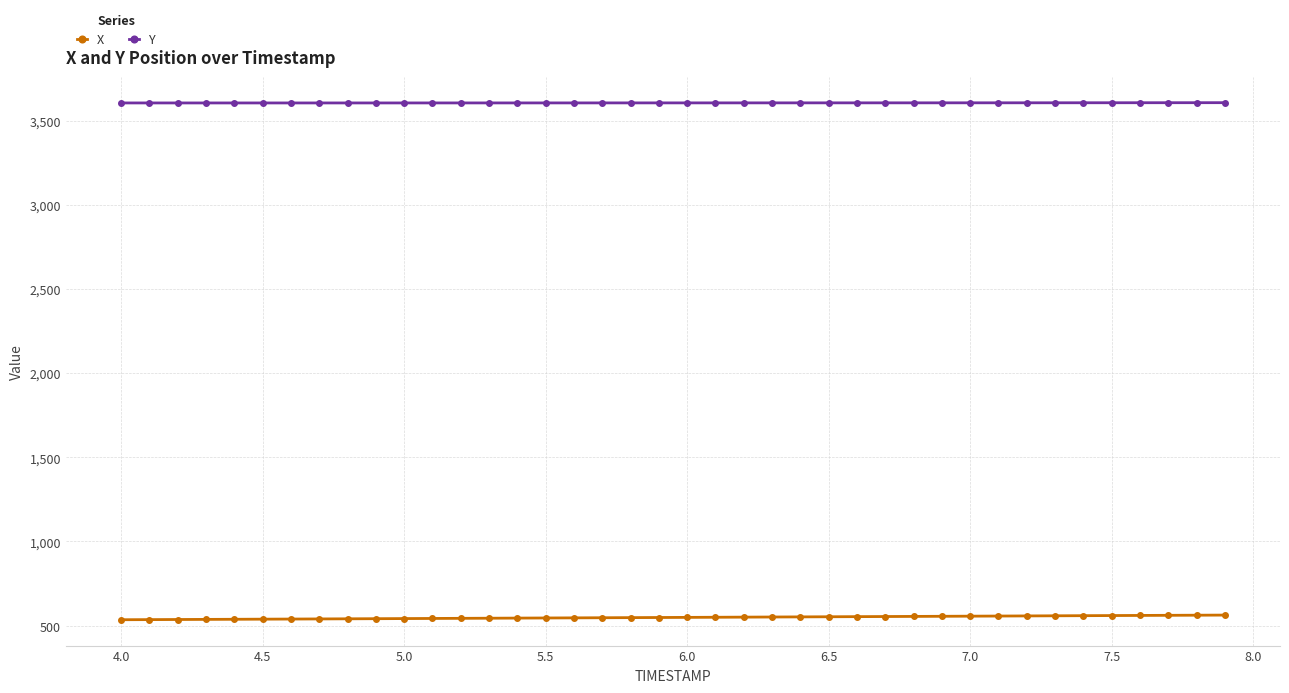

Rank the series by their average value, from highest to lowest.

Y, X